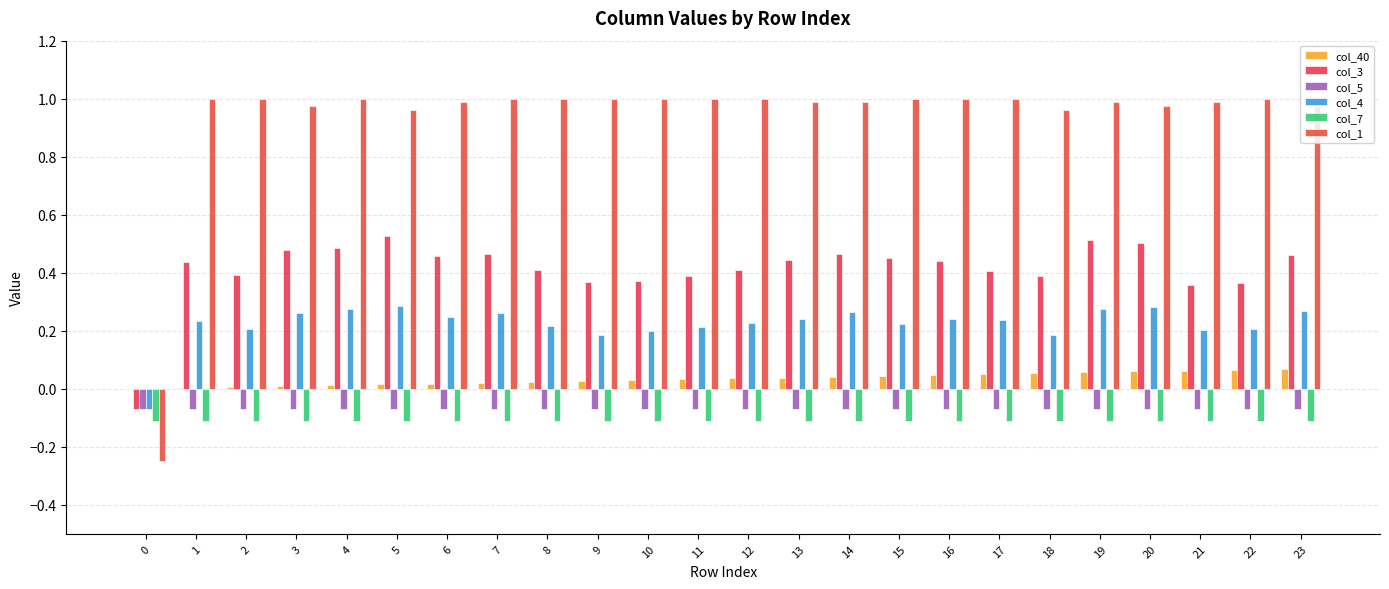

Does the chart contain stacked bars?

No